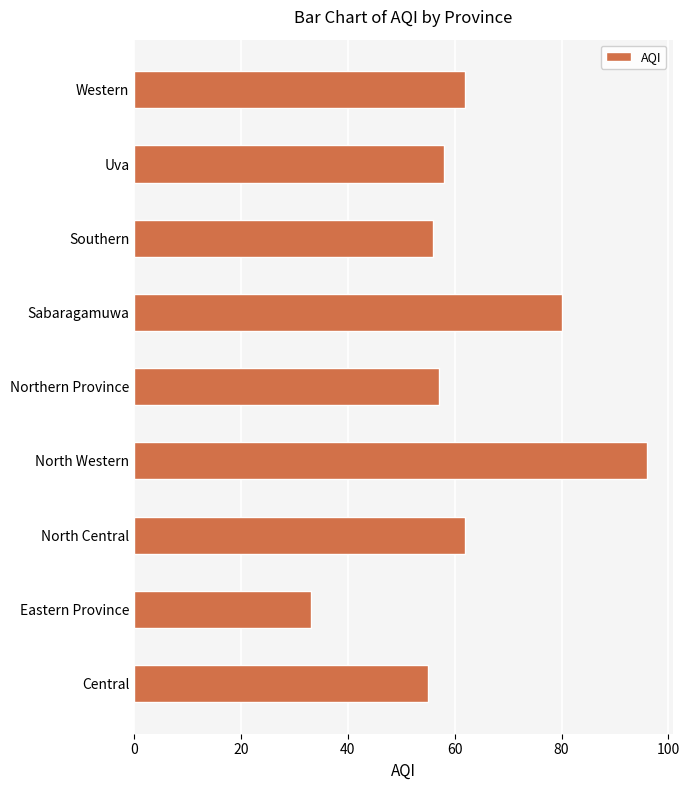

True or false: the data shows 111 at Western.

False